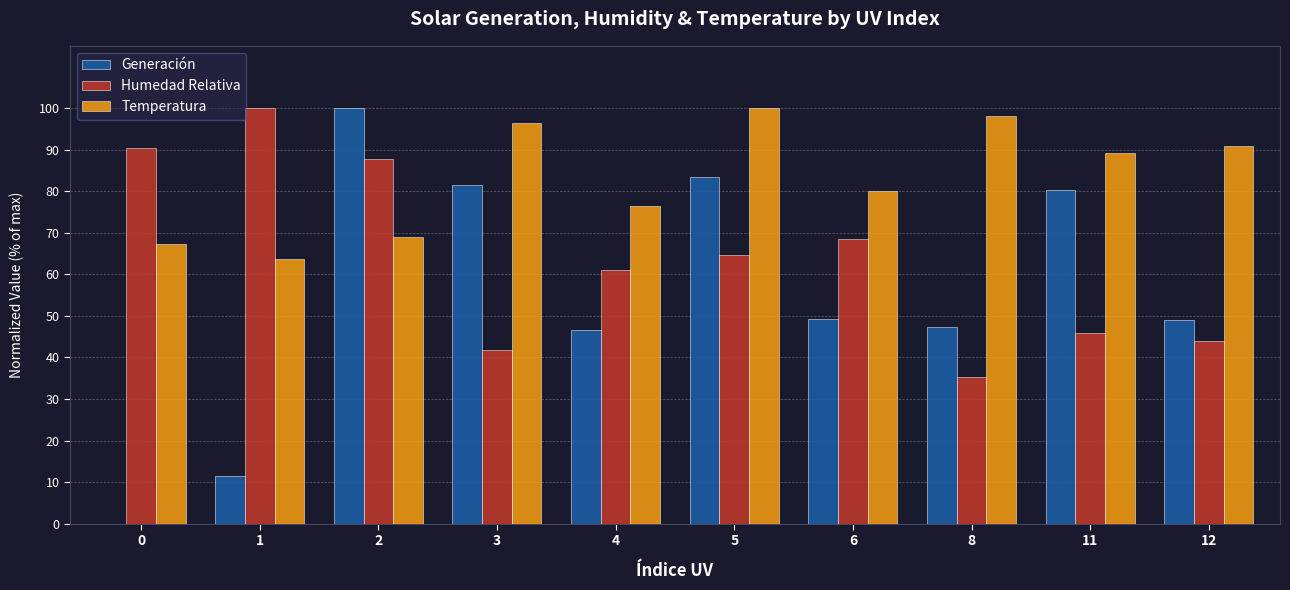

What is the total value across all series at 4?

183.8